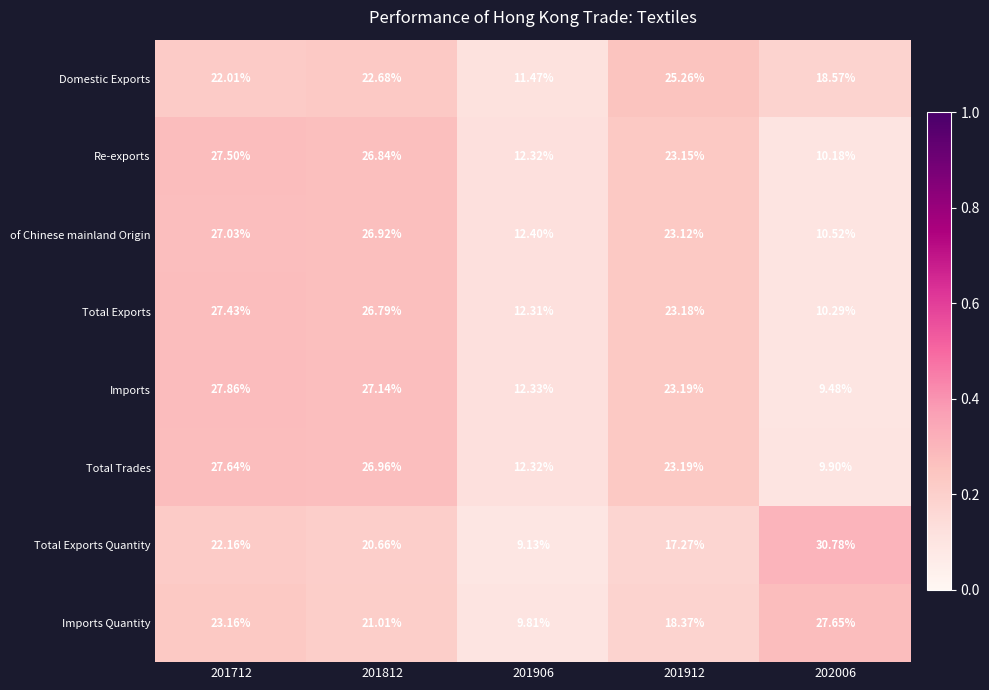

List the series in order of their peak value, lowest first.

Domestic Exports, of Chinese mainland Origin, Total Exports, Re-exports, Total Trades, Imports Quantity, Imports, Total Exports Quantity